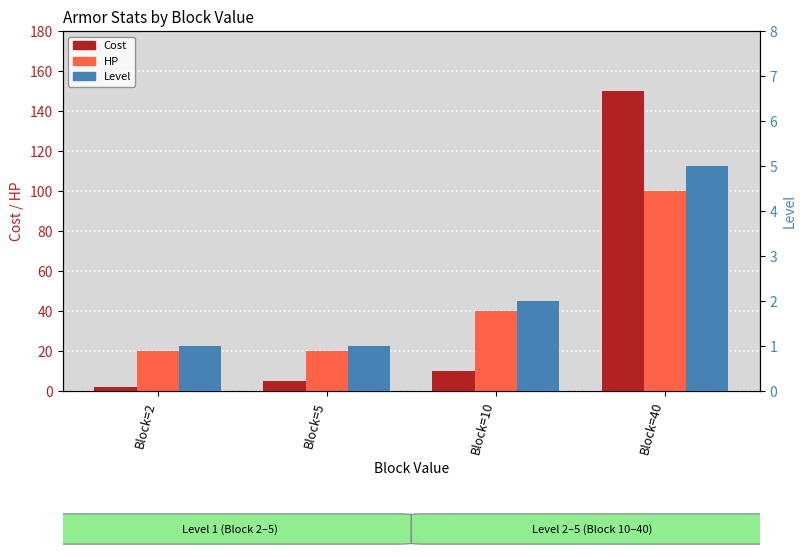

Count the HP values in the range 20 to 100.

4